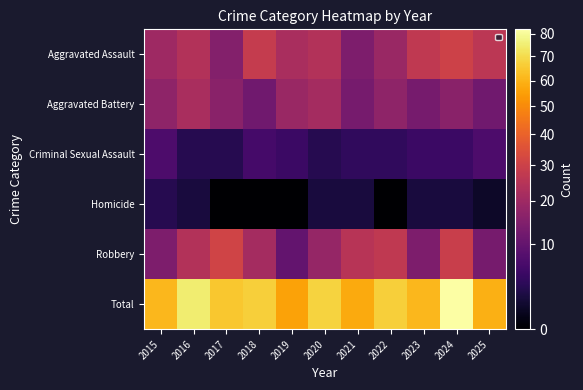

List the series in order of their peak value, lowest first.

Homicide, Criminal Sexual Assault, Aggravated Battery, Aggravated Assault, Robbery, Total